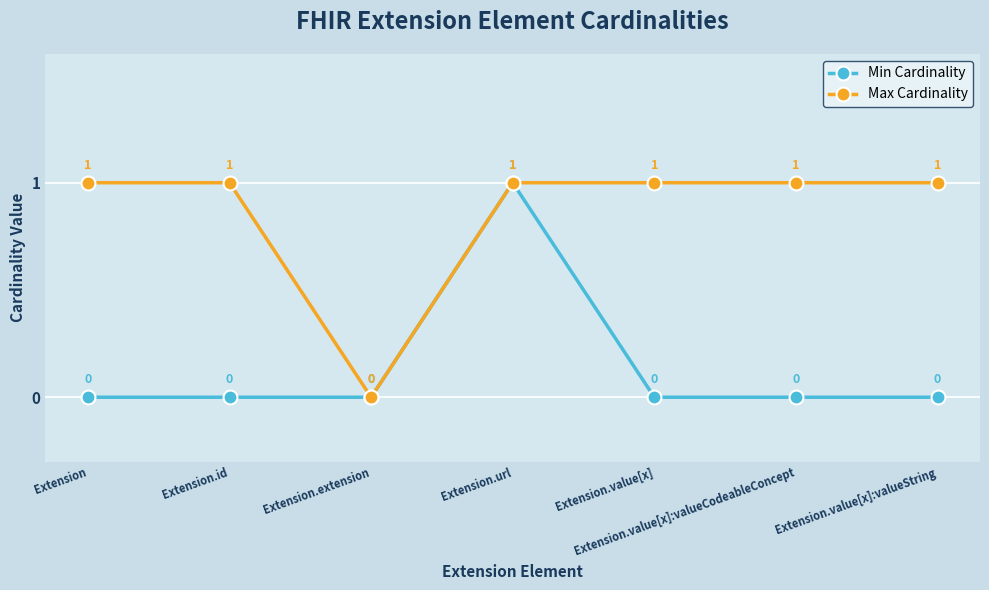

At which category is the sum across all series the highest?

Extension.url